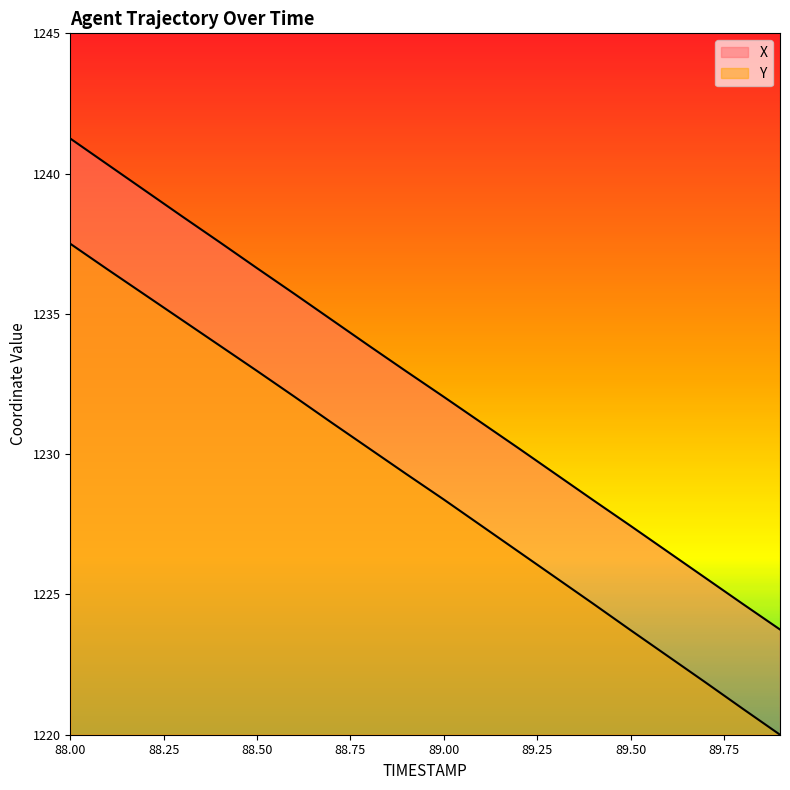

What is the average value of the X series?

1232.5